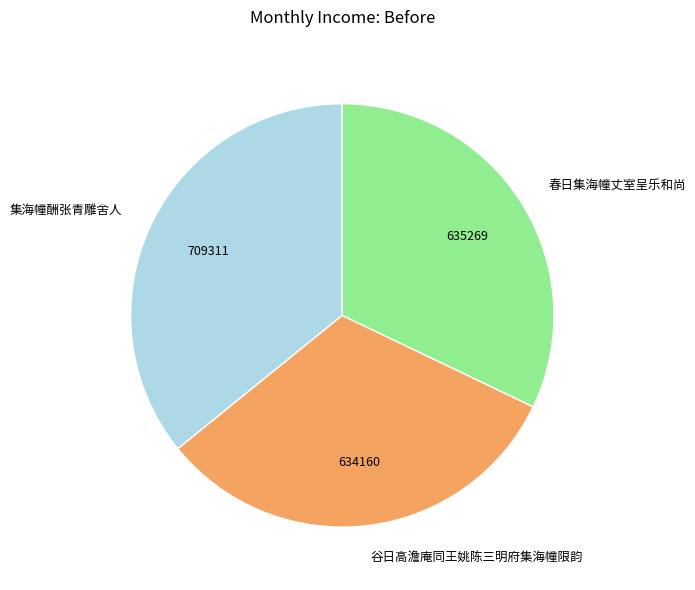

The 集海幢酬张青雕舍人 slice represents 36% of the pie. True or false?

True